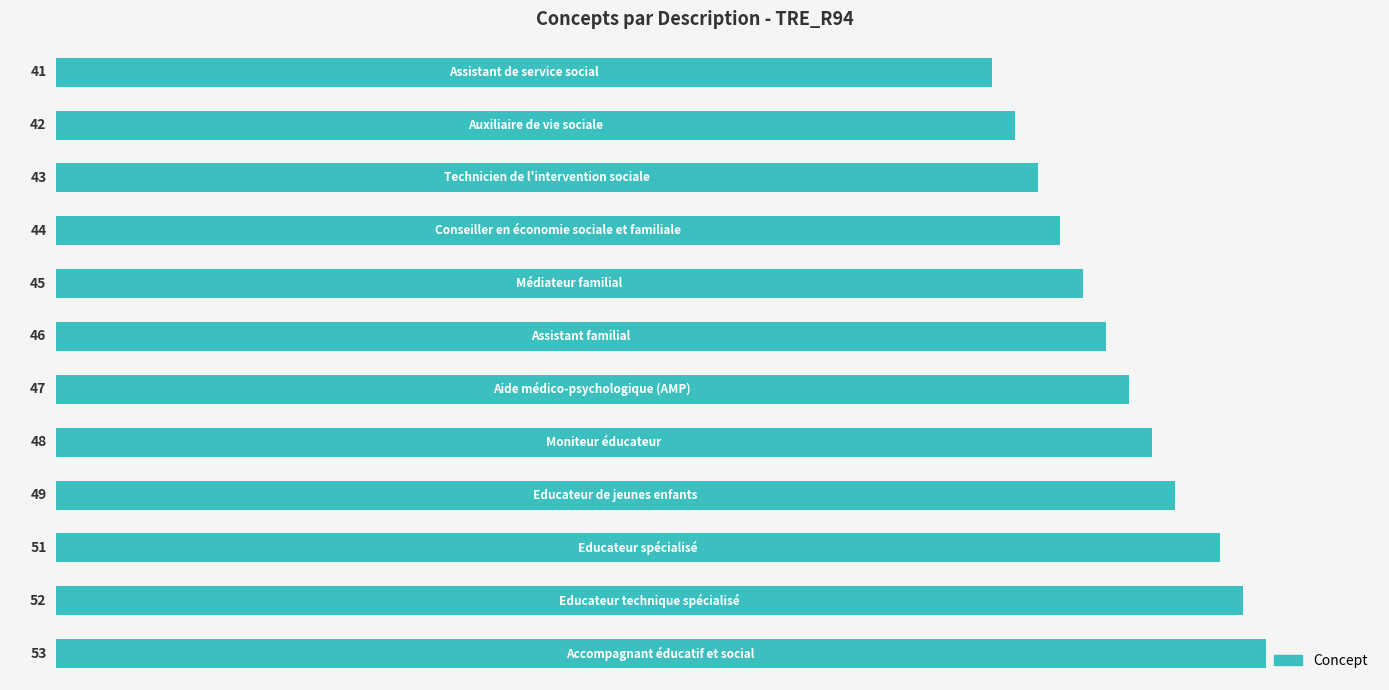

What is the value of the 12th bar from the top?

53